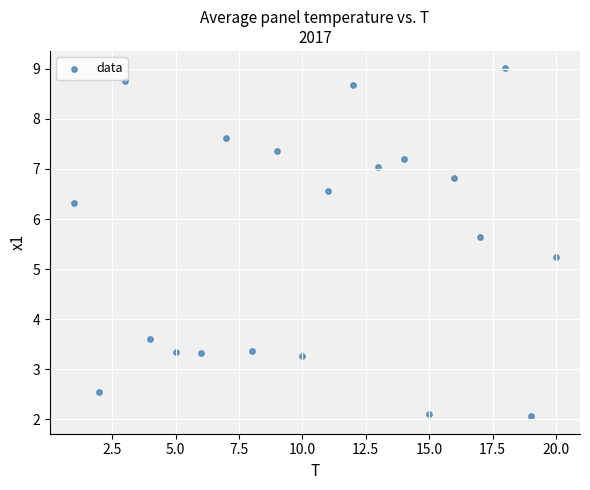

What Y value in the scatter plot is closest to 5?

5.2